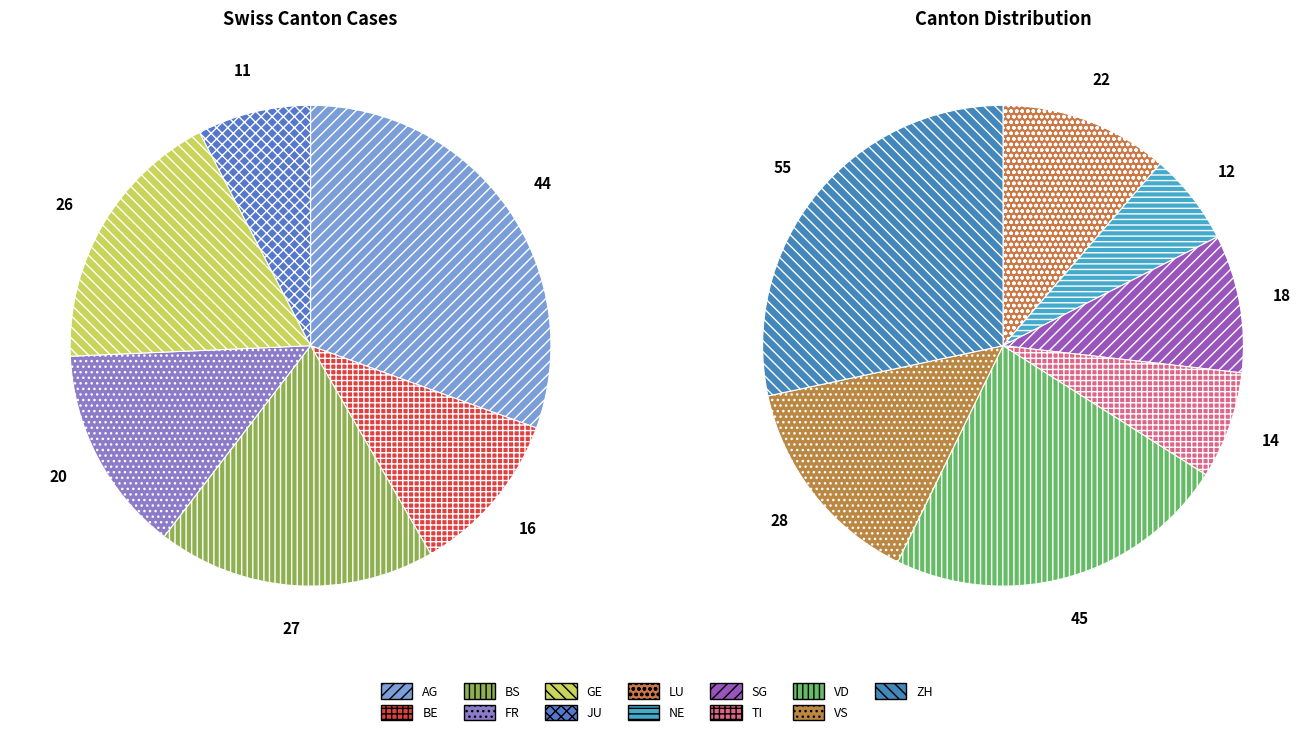

Is there a majority slice in this chart?

No